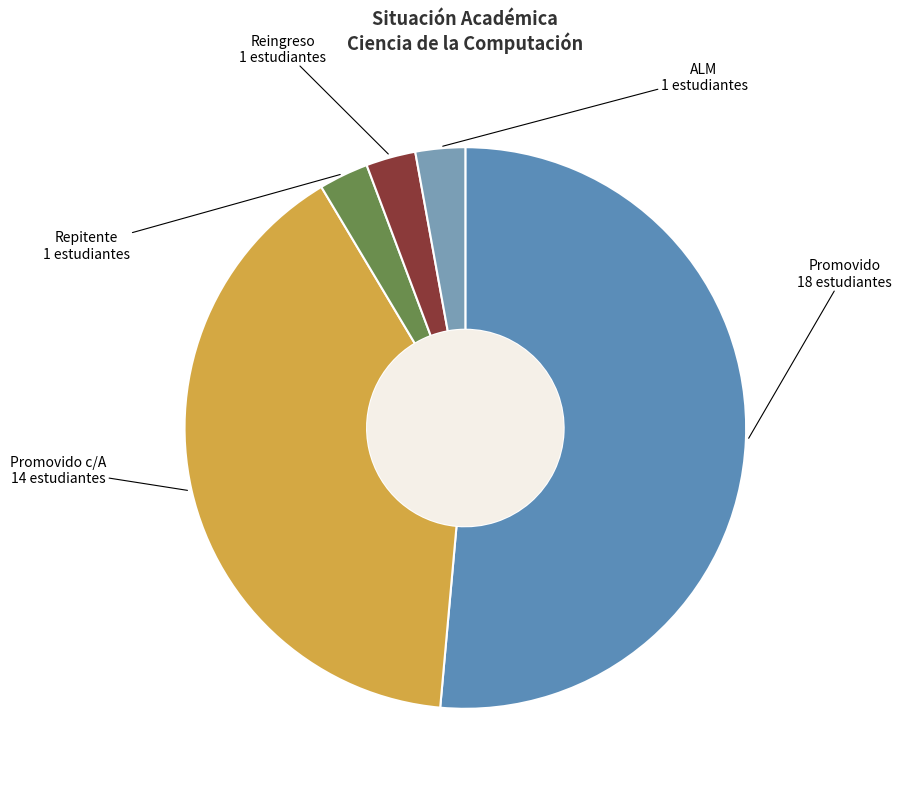

Combined, do Repitente and Promovido account for over 50%?

Yes